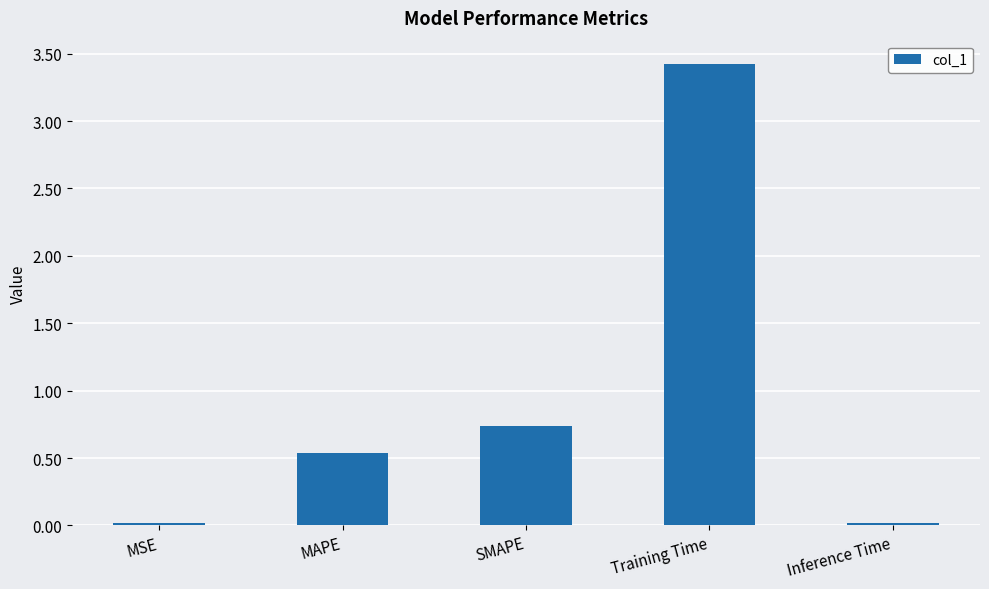

True or false: the data shows 0.2 at MAPE.

False